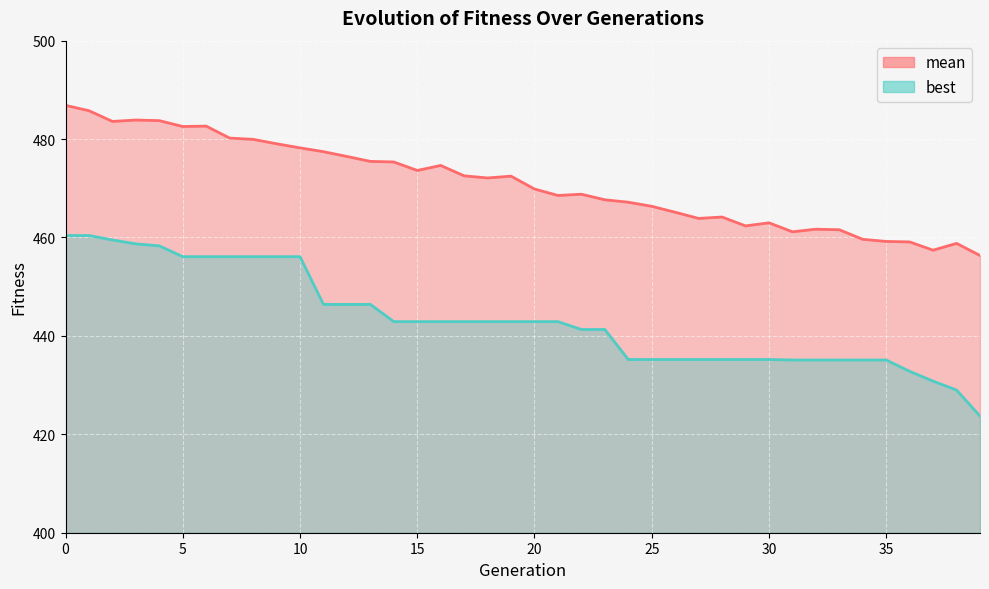

Reading left to right, extract all data points from this chart.

mean: 486.9	485.8	483.6	483.9	483.7	482.6	482.6	480.2	479.9	479.0	478.2	477.4	476.5	475.5	475.3	473.6	474.6	472.5	472.1	472.5	469.9	468.5	468.8	467.7	467.2	466.3	465.1	463.9	464.2	462.4	463.0	461.2	461.7	461.6	459.6	459.2	459.1	457.4	458.8	456.3
best: 460.4	460.4	459.5	458.7	458.3	456.1	456.1	456.1	456.1	456.1	456.1	446.4	446.4	446.4	442.9	442.9	442.9	442.9	442.9	442.9	442.9	442.9	441.3	441.3	435.2	435.2	435.2	435.2	435.2	435.2	435.2	435.1	435.1	435.1	435.1	435.1	432.8	430.8	429.0	423.7